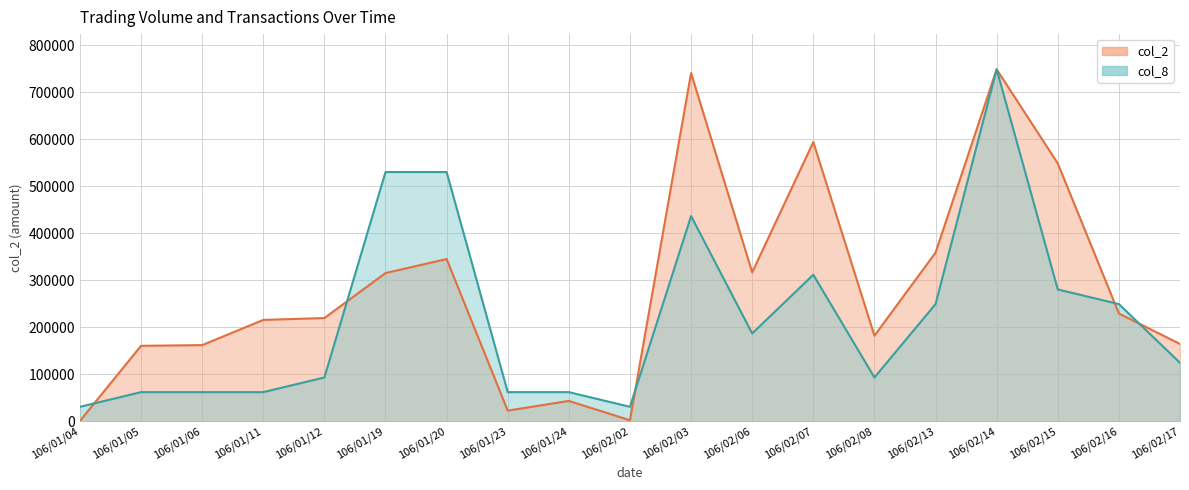

Which category has the highest value in the col_2 series?

106/02/14